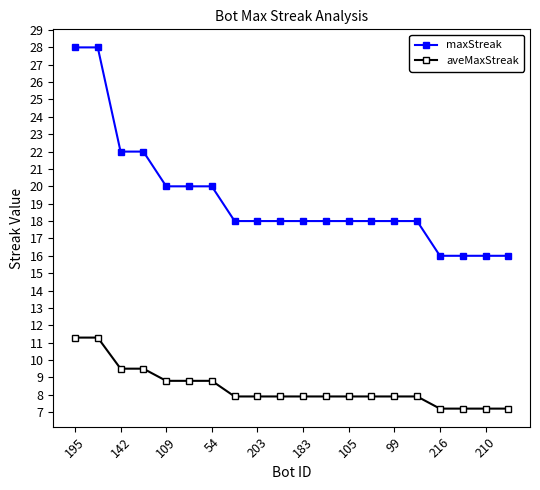

True or false: aveMaxStreak and maxStreak cross at least once.

False